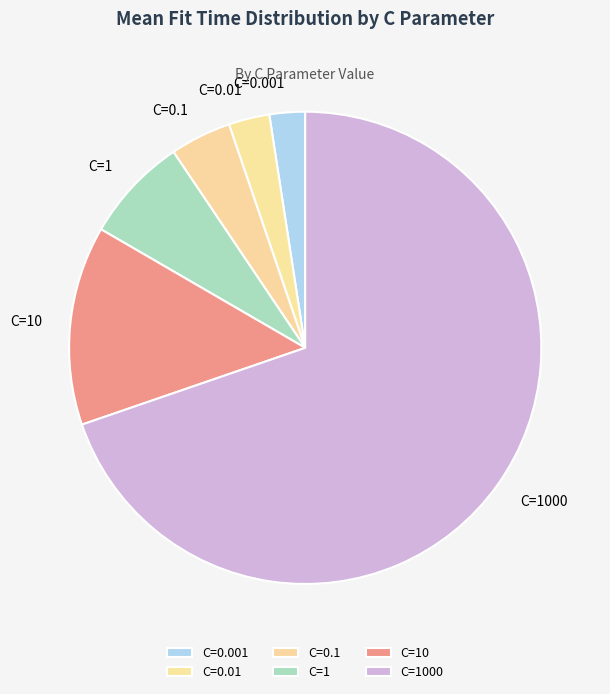

Between C=0.01 and C=10, which is larger?

C=10